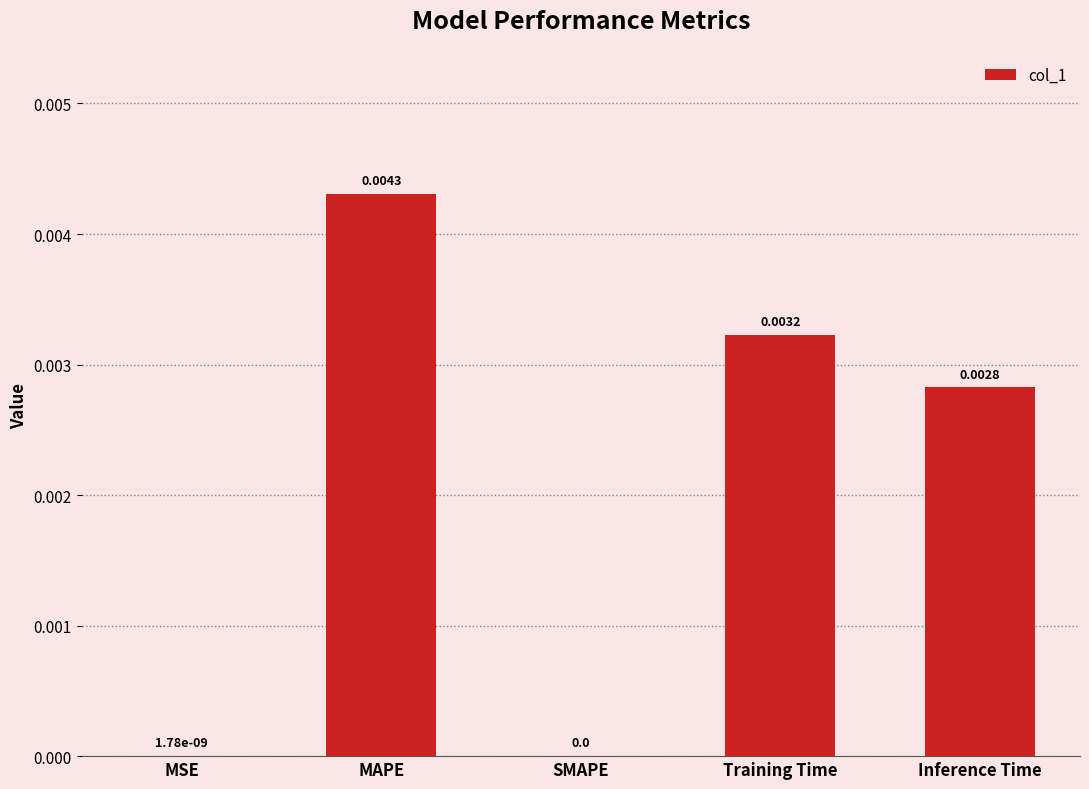

Does the chart contain stacked bars?

No